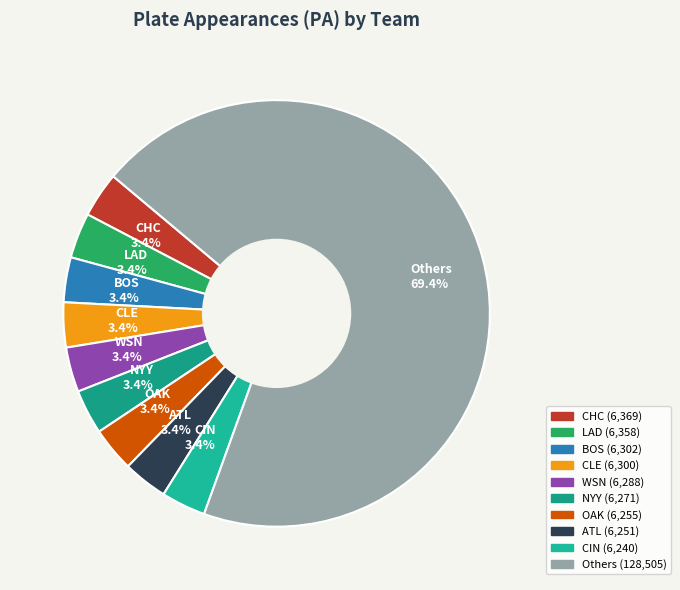

What is the majority slice?

Others